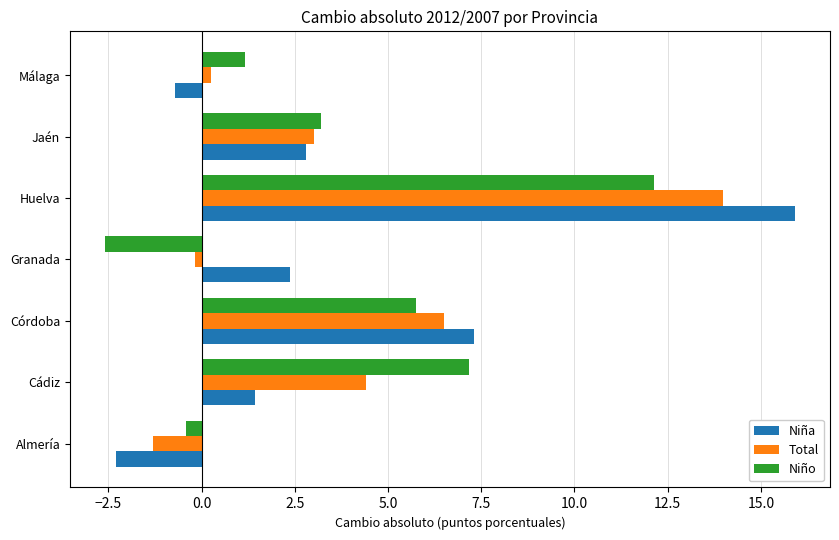

What is the maximum value shown in the chart?

15.9